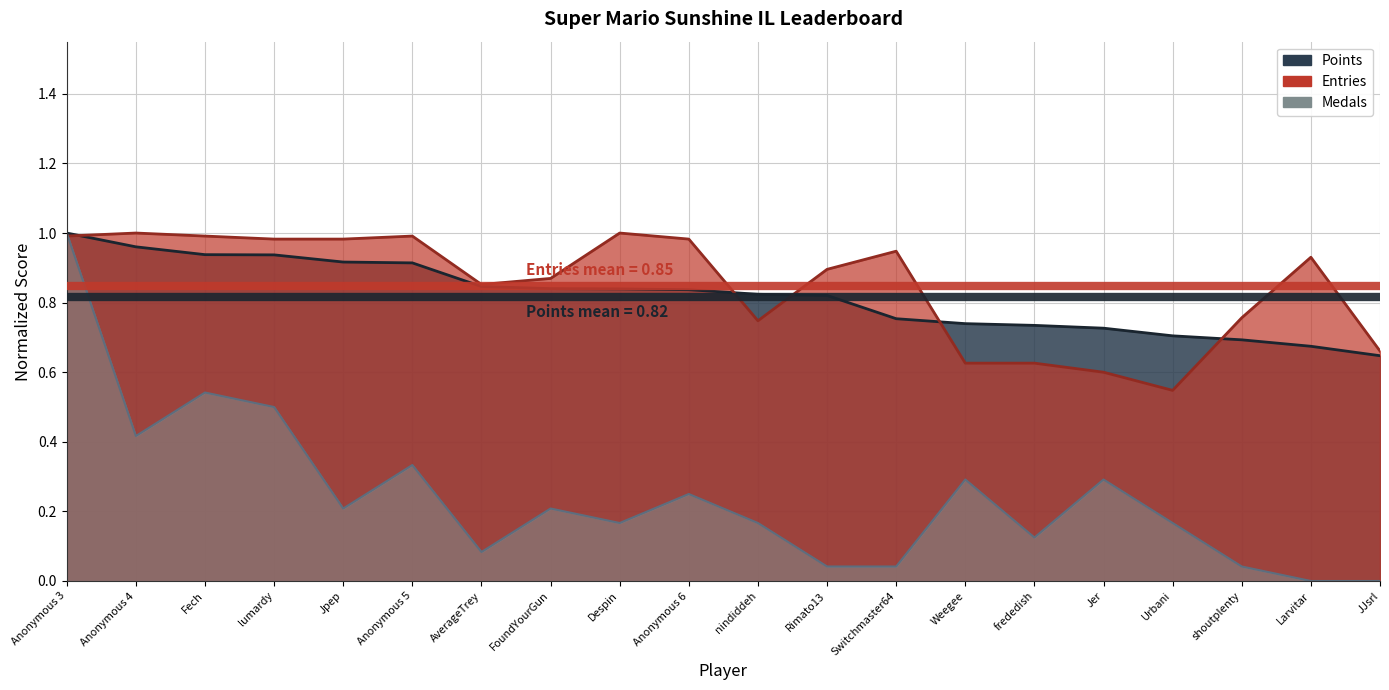

The Entries series shows 1.6 at Rimato13. True or false?

False